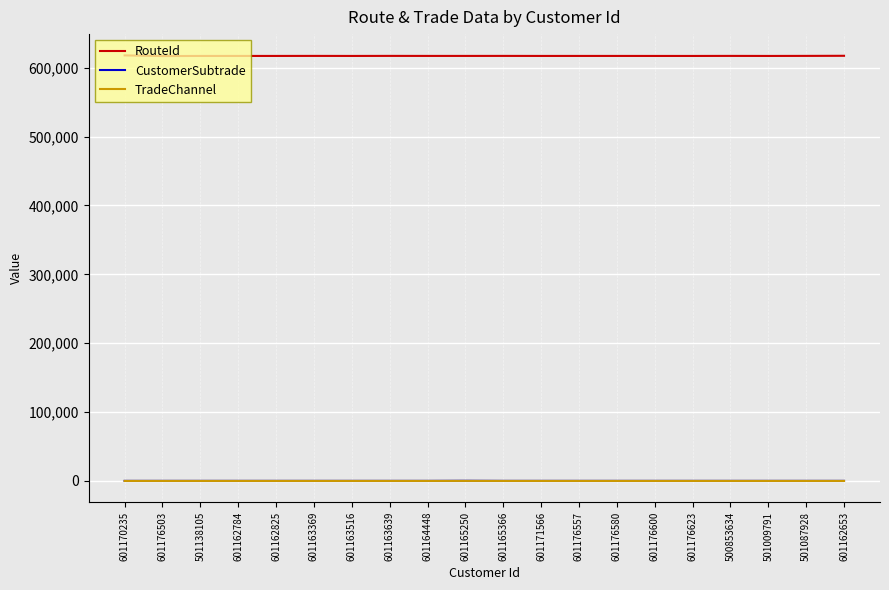

True or false: RouteId and CustomerSubtrade cross at least once.

False